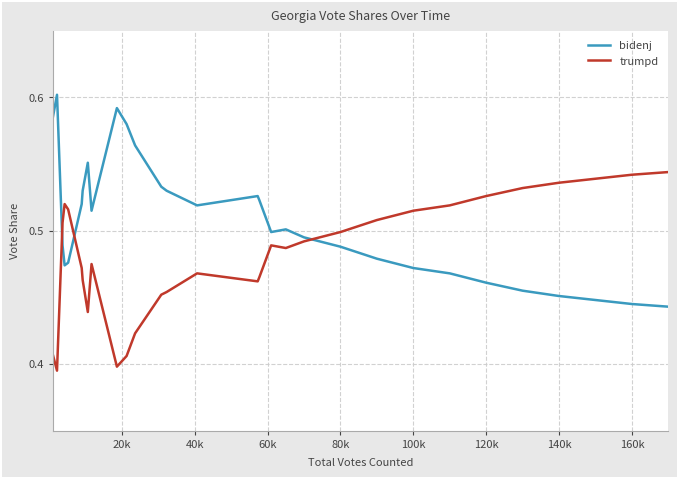

Which series has the largest total across all categories?

bidenj